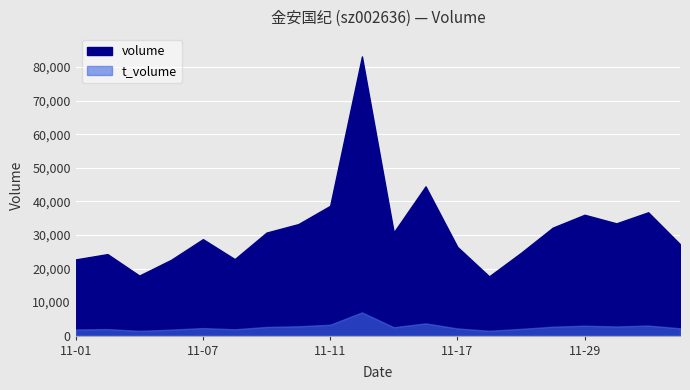

At which category is the sum across all series the highest?

2022-11-14